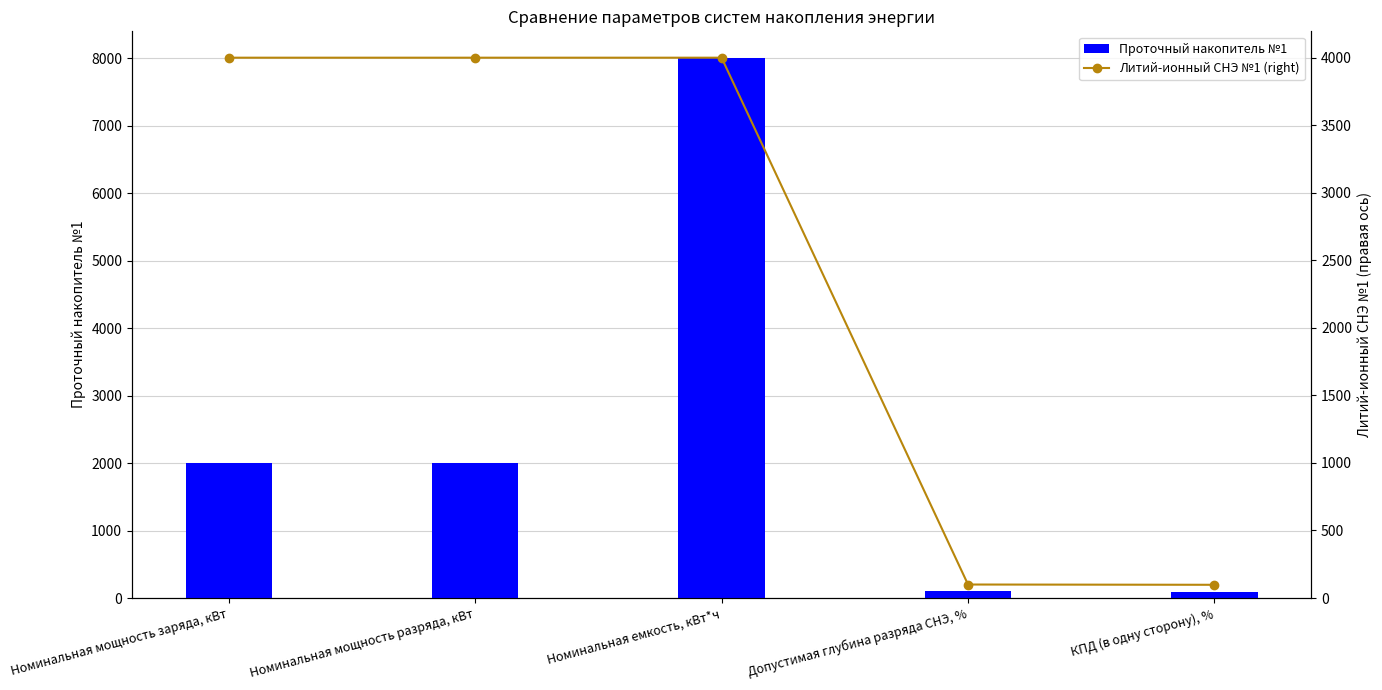

Reading right to left, transcribe all the data shown in this chart.

Проточный накопитель №1: КПД (в одну сторону), %=89.5	Допустимая глубина разряда СНЭ, %=100.0	Номинальная емкость, кВт*ч=8000.0	Номинальная мощность разряда, кВт=2000.0	Номинальная мощность заряда, кВт=2000.0
Литий-ионный СНЭ №1: КПД (в одну сторону), %=98.0	Допустимая глубина разряда СНЭ, %=100.0	Номинальная емкость, кВт*ч=4000.0	Номинальная мощность разряда, кВт=4000.0	Номинальная мощность заряда, кВт=4000.0